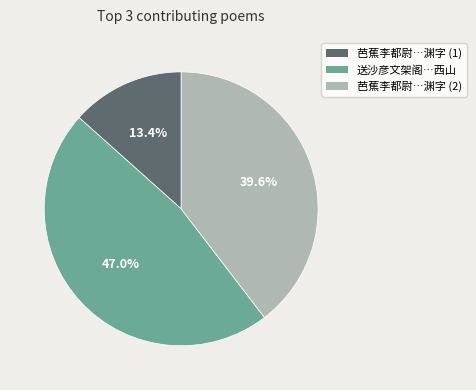

Does any single category account for the majority?

No